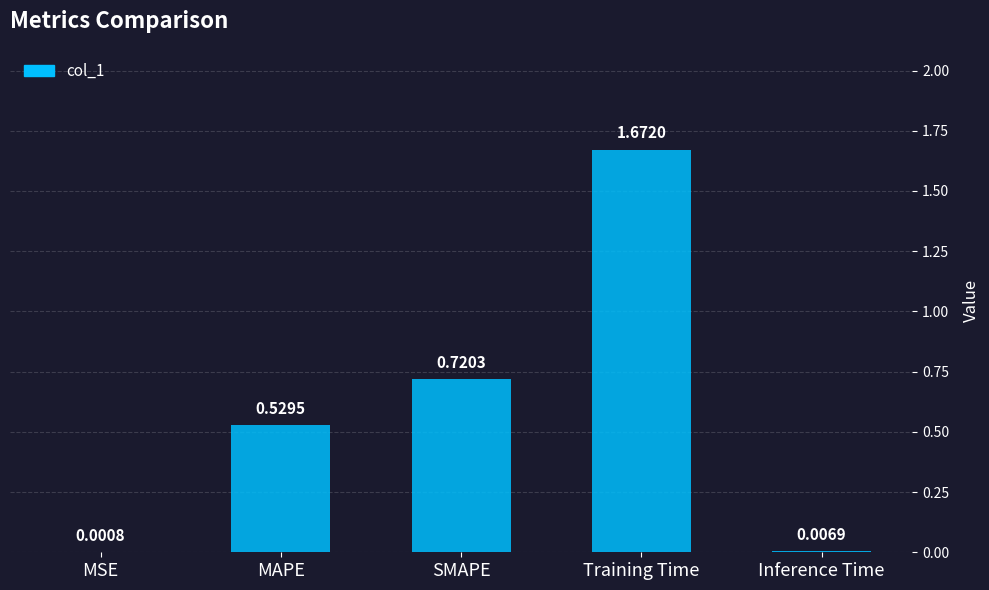

The chart shows a value of 0.4 at SMAPE. True or false?

False